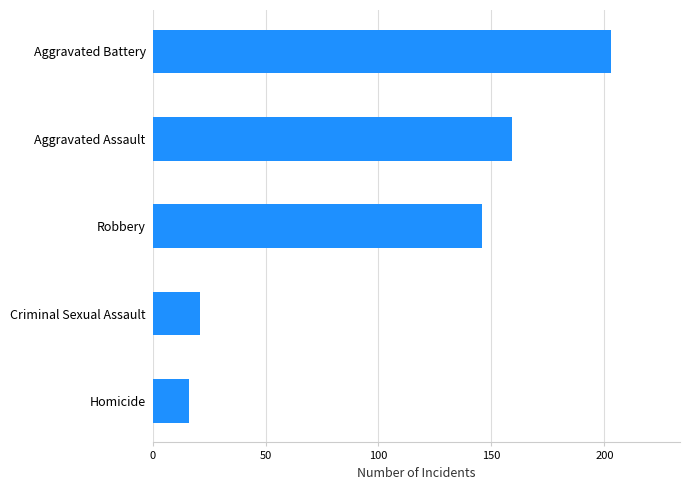

Which has a higher value, Aggravated Battery or Criminal Sexual Assault?

Aggravated Battery